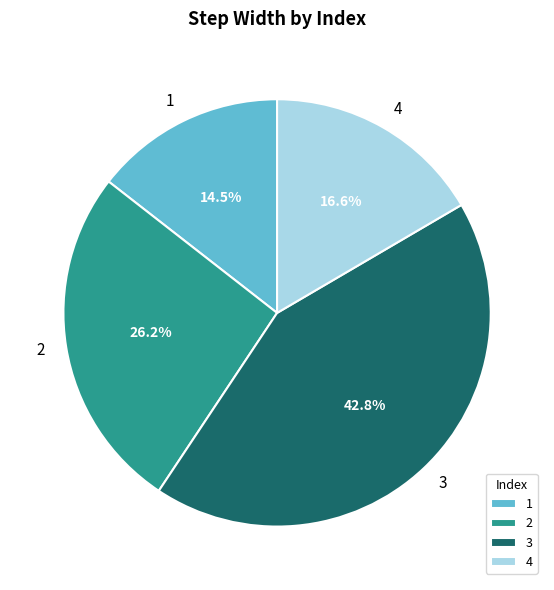

Rank the categories by value from lowest to highest.

1, 4, 2, 3